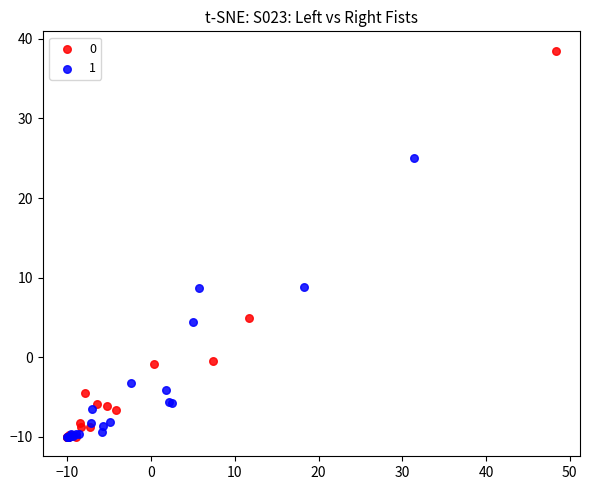

What are all the series names shown in the legend?

0, 1